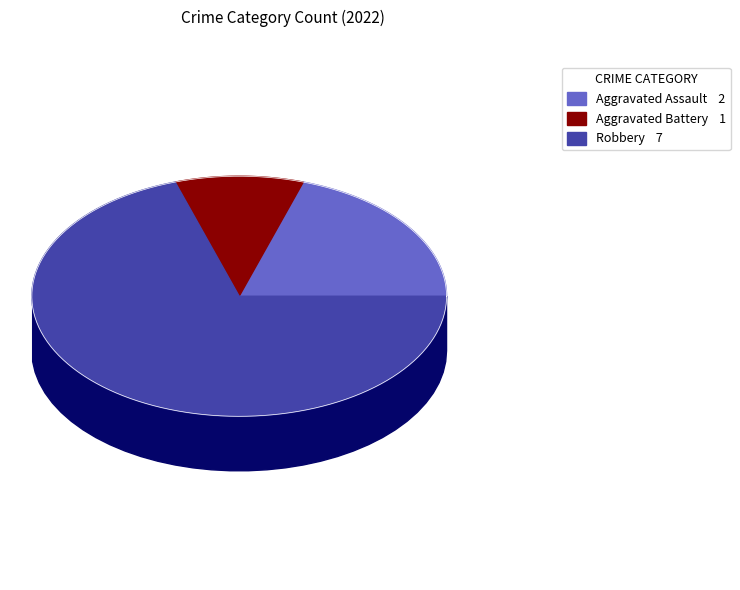

Rank the categories by value from lowest to highest.

Aggravated Battery, Aggravated Assault, Robbery